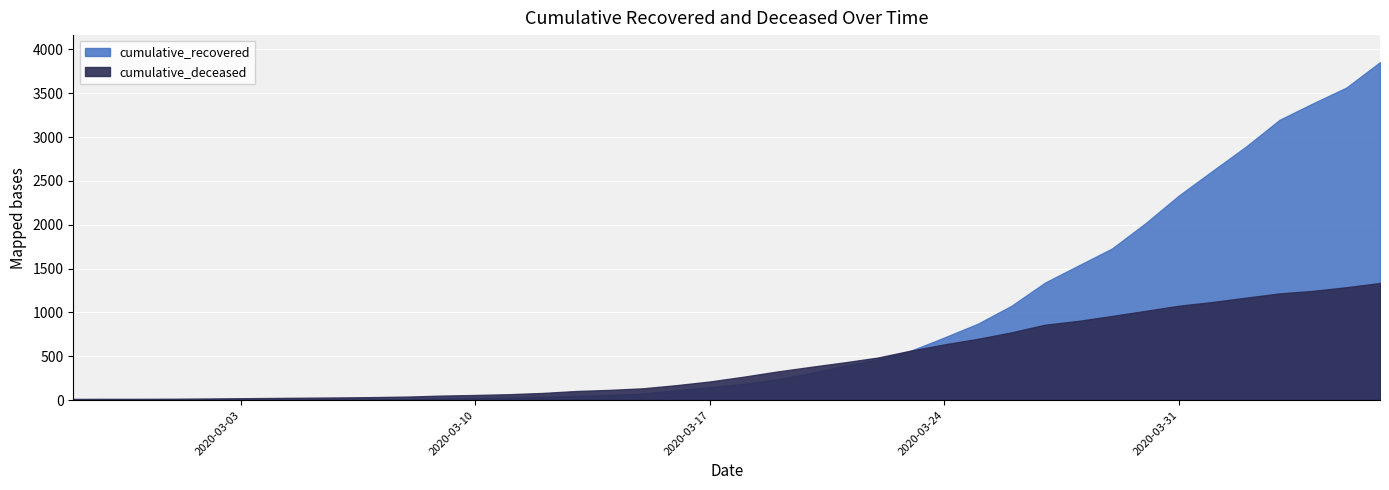

Reading left to right, extract all data points from this chart.

cumulative_recovered: 2020-02-27=2	2020-02-28=3	2020-02-29=3	2020-03-01=3	2020-03-02=4	2020-03-03=5	2020-03-04=7	2020-03-05=8	2020-03-06=8	2020-03-07=9	2020-03-08=13	2020-03-09=19	2020-03-10=26	2020-03-11=31	2020-03-12=38	2020-03-13=49	2020-03-14=60	2020-03-15=75	2020-03-16=114	2020-03-17=148	2020-03-18=185	2020-03-19=236	2020-03-20=309	2020-03-21=390	2020-03-22=463	2020-03-23=564	2020-03-24=715	2020-03-25=872	2020-03-26=1076	2020-03-27=1340	2020-03-28=1535	2020-03-29=1729	2020-03-30=2017	2020-03-31=2334	2020-04-01=2614	2020-04-02=2891	2020-04-03=3196	2020-04-04=3384	2020-04-05=3565	2020-04-06=3854
cumulative_deceased: 2020-02-27=14	2020-02-28=15	2020-02-29=15	2020-03-01=16	2020-03-02=19	2020-03-03=22	2020-03-04=25	2020-03-05=28	2020-03-06=31	2020-03-07=35	2020-03-08=41	2020-03-09=52	2020-03-10=59	2020-03-11=68	2020-03-12=82	2020-03-13=104	2020-03-14=117	2020-03-15=135	2020-03-16=171	2020-03-17=213	2020-03-18=267	2020-03-19=326	2020-03-20=379	2020-03-21=430	2020-03-22=485	2020-03-23=565	2020-03-24=636	2020-03-25=699	2020-03-26=773	2020-03-27=860	2020-03-28=904	2020-03-29=960	2020-03-30=1018	2020-03-31=1077	2020-04-01=1119	2020-04-02=1169	2020-04-03=1217	2020-04-04=1246	2020-04-05=1288	2020-04-06=1336